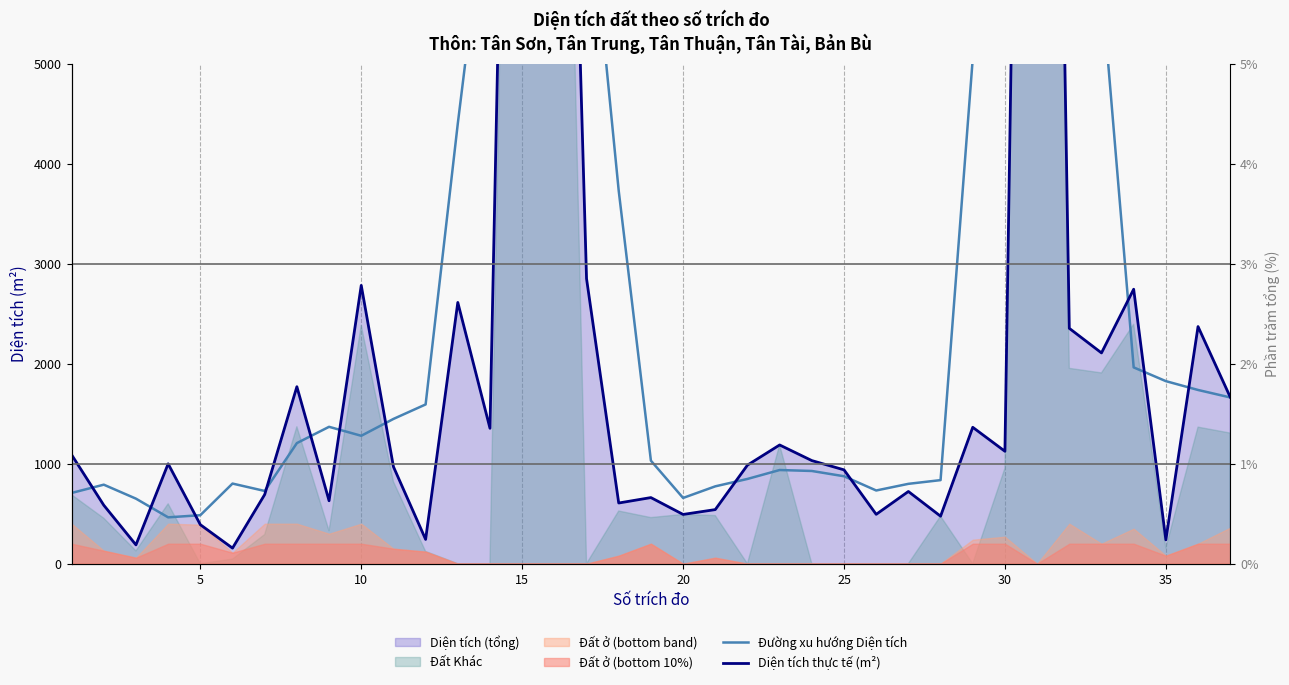

What is the value of the Đường xu hướng Diện tích point at the 10th from the left?

1278.7